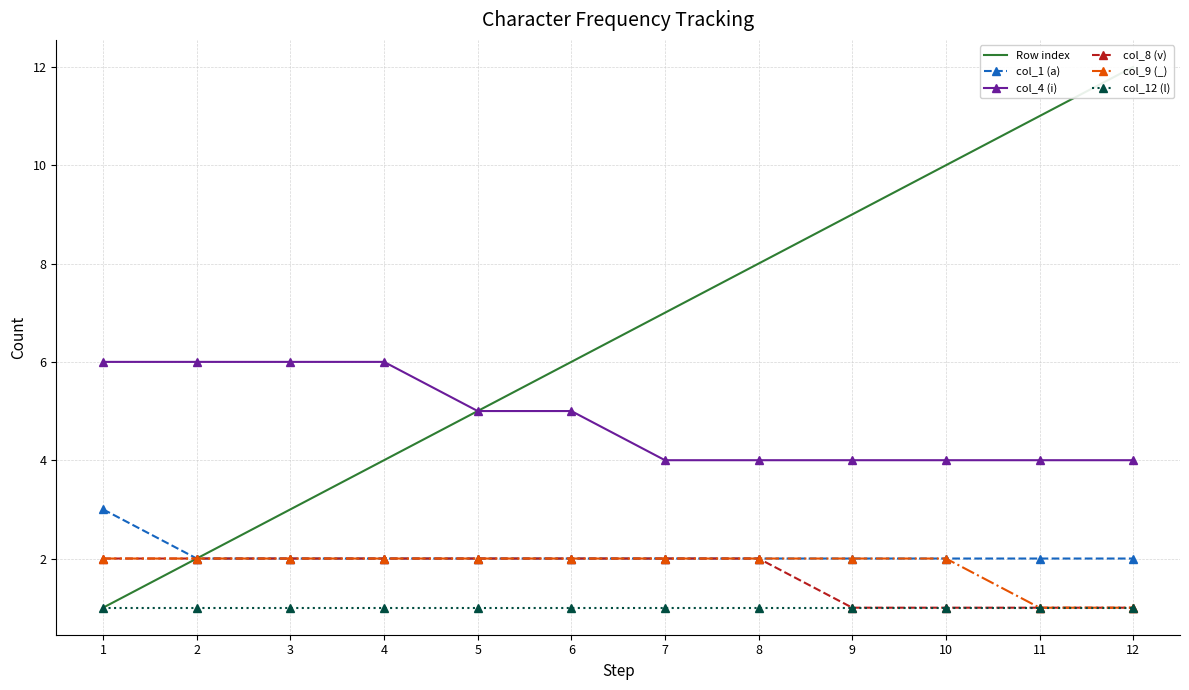

At which category is the sum across all series the highest?

12